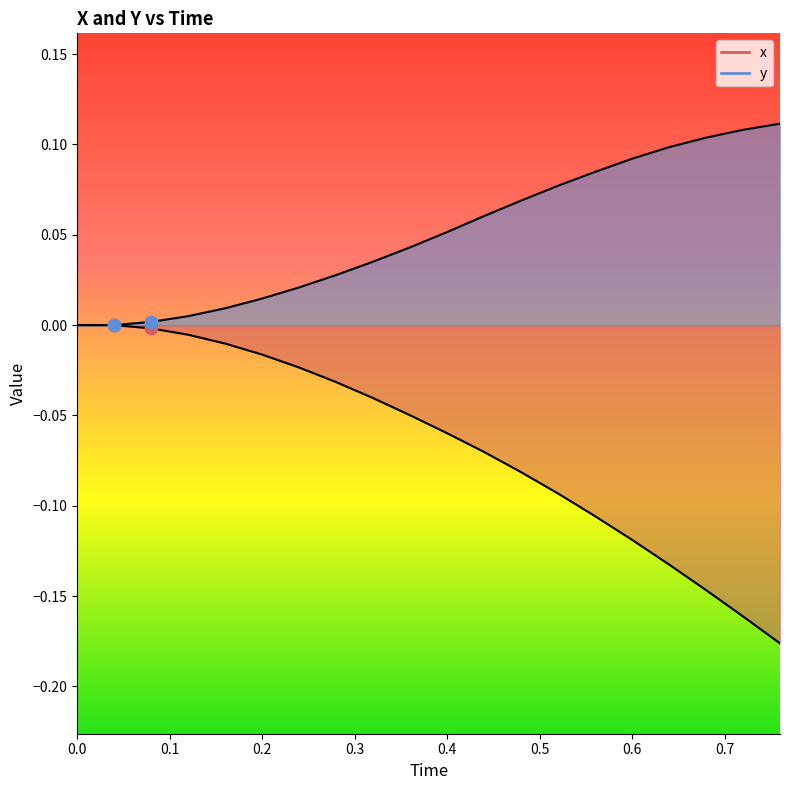

Which series has the widest spread of Y values?

x